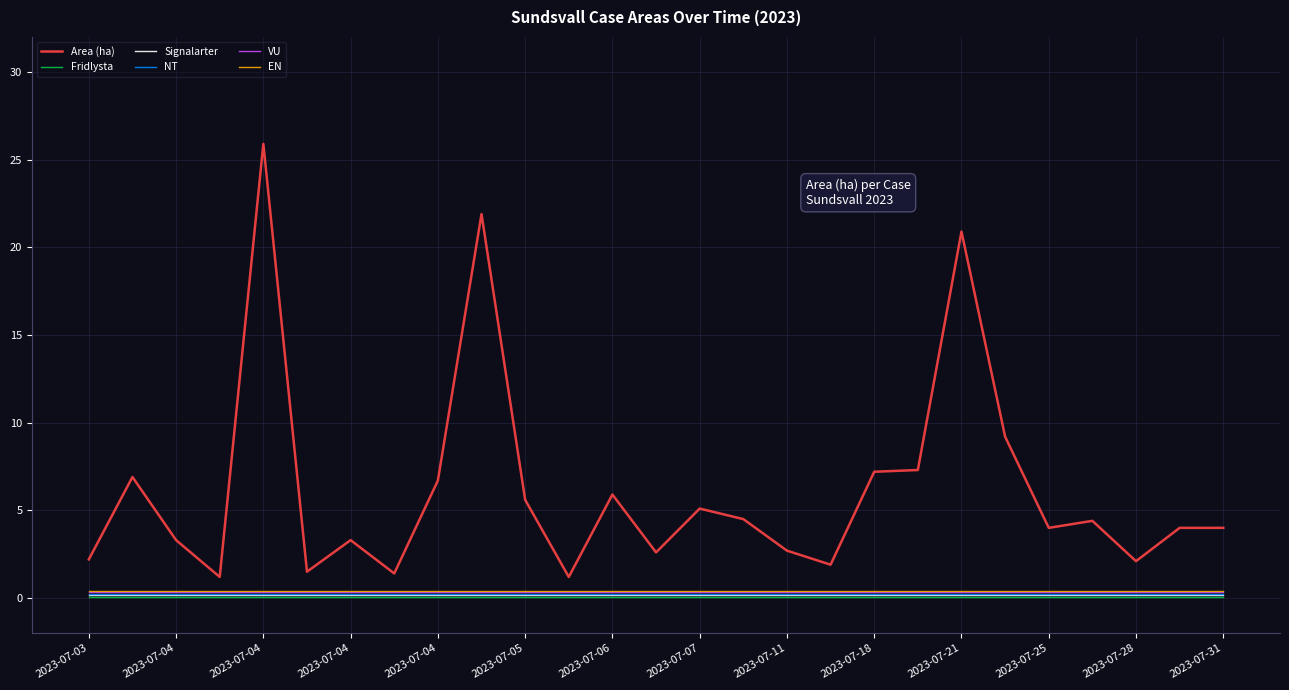

True or false: Area (ha) and EN intersect in this chart.

False